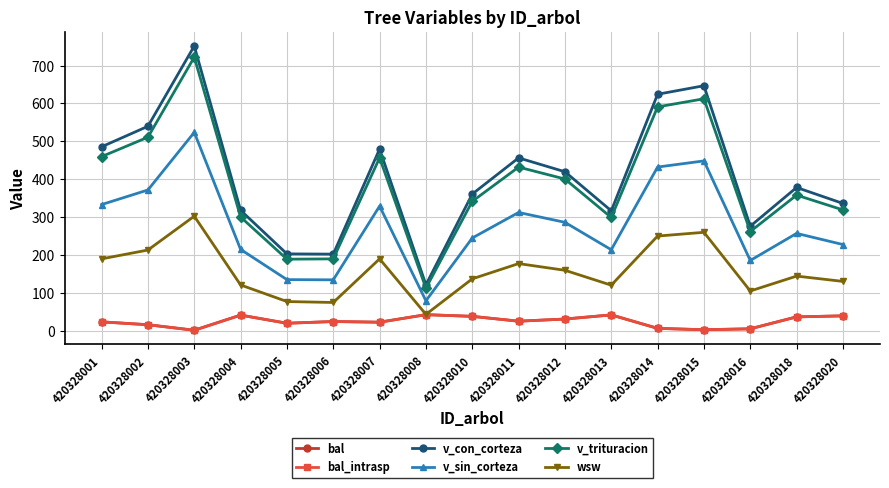

What is the average value of the bal_intrasp series?

24.6